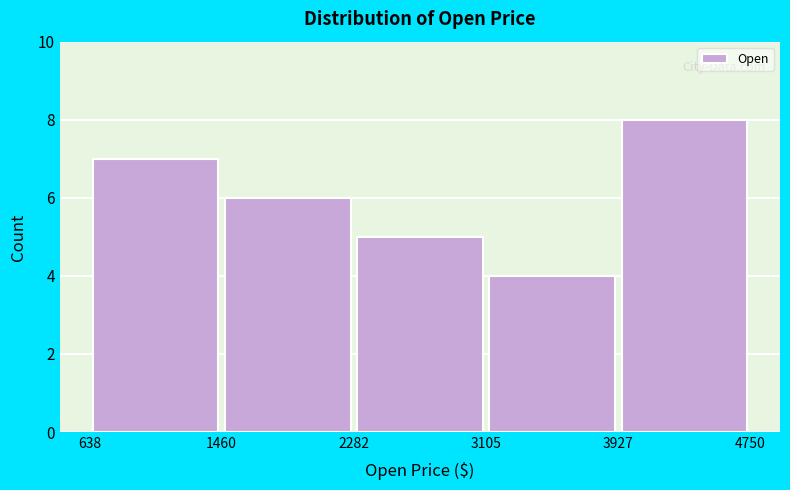

Reading left to right, list every bar in this chart as the range it spans on the x-axis followed by its height. The values are not printed on the chart, so give them approximately, as read against the axis.

638 to 1460: 7
1460 to 2282: 6
2282 to 3105: 5
3105 to 3927: 4
3927 to 4750: 8